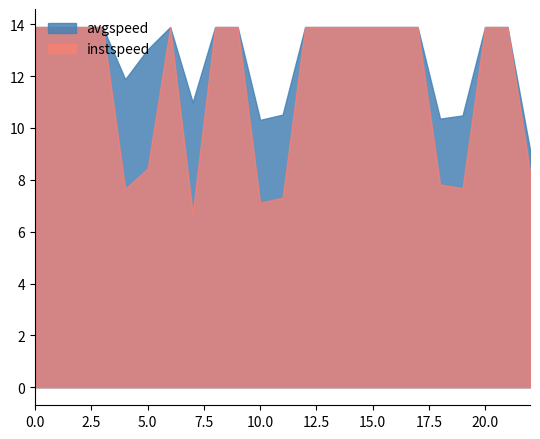

How many interior local peaks does the avgspeed series have?

1